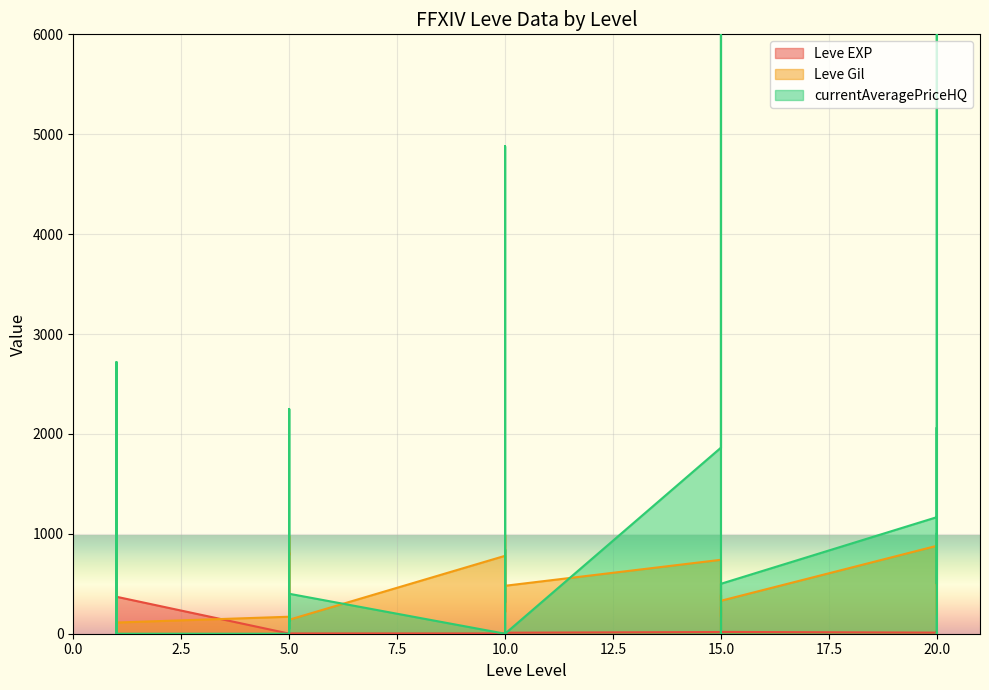

Between 10 and 1, which is larger?

1